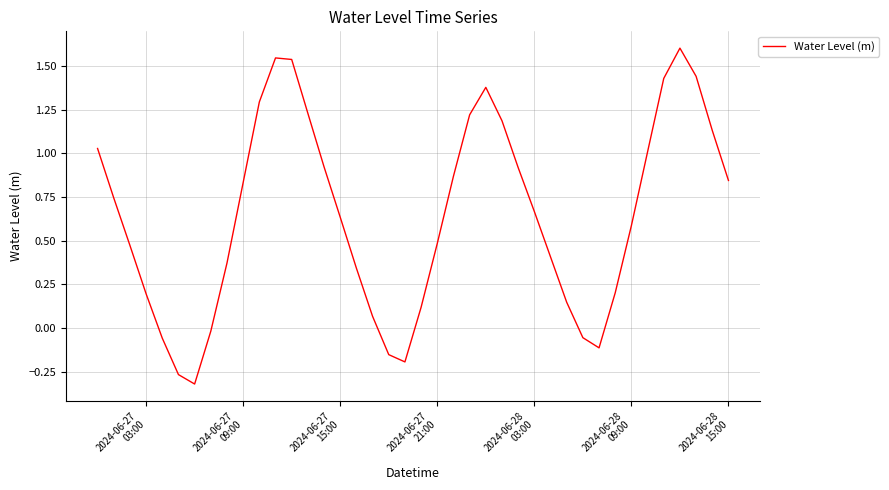

What is the sum of all values?

25.7